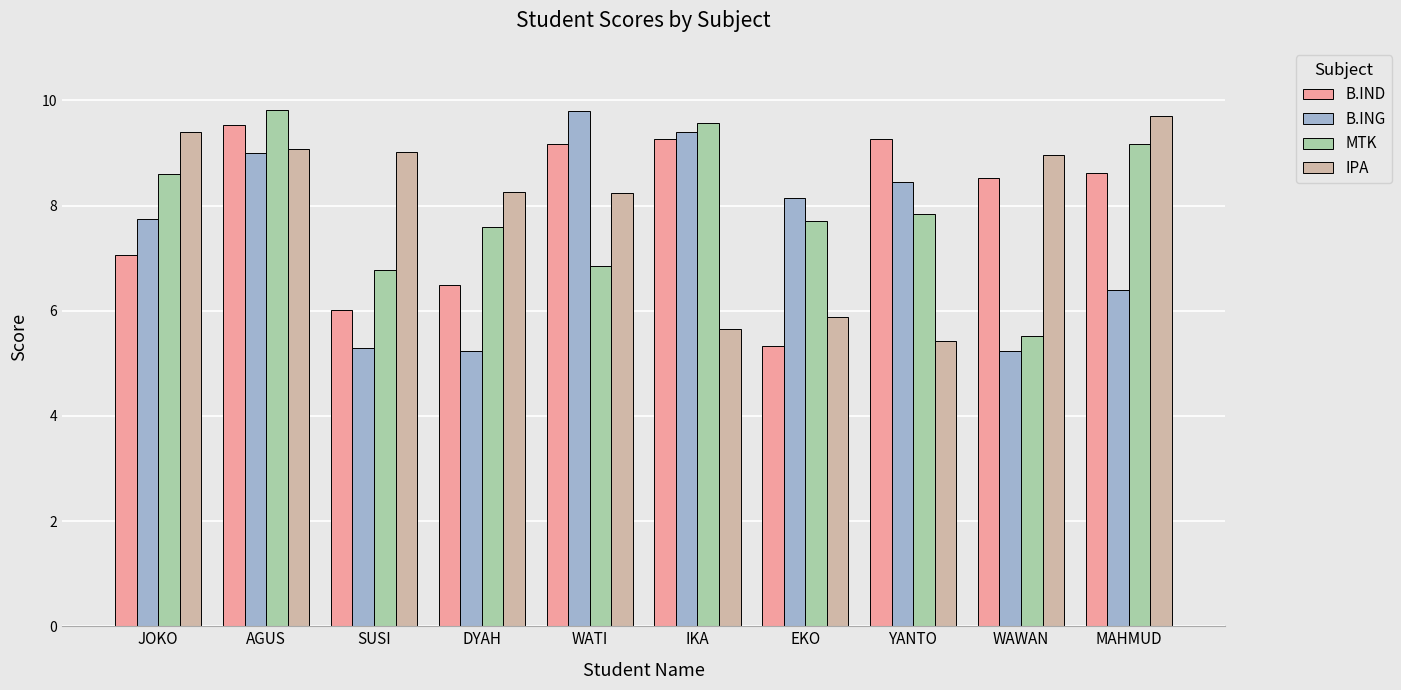

How many values in the B.ING series exceed 8?

5